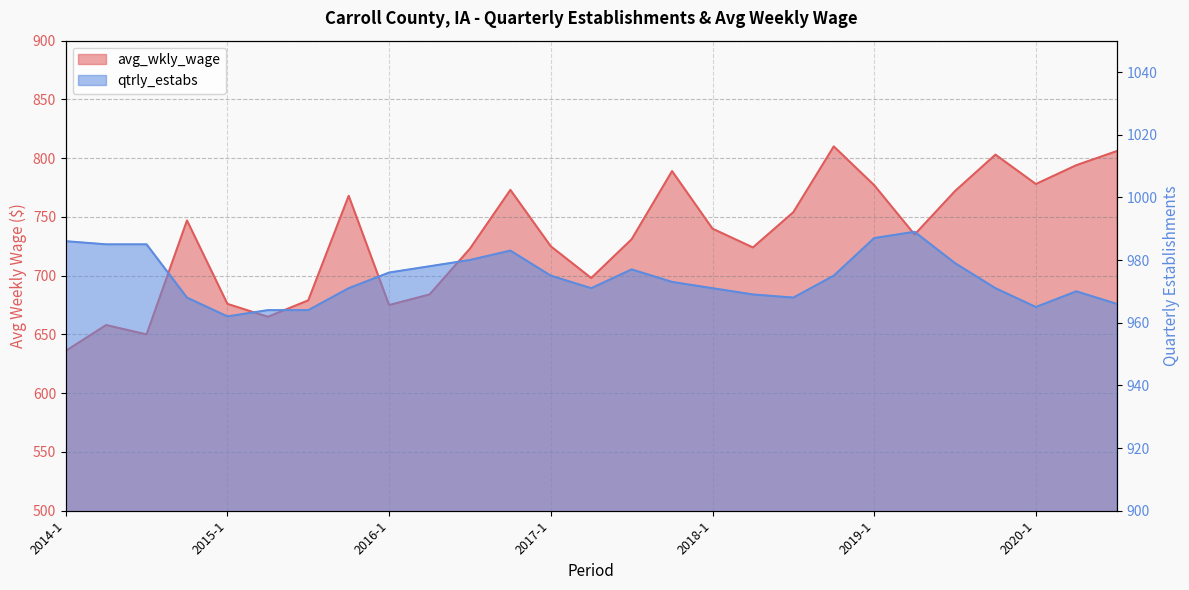

At how many categories does at least one series exceed 912?

27